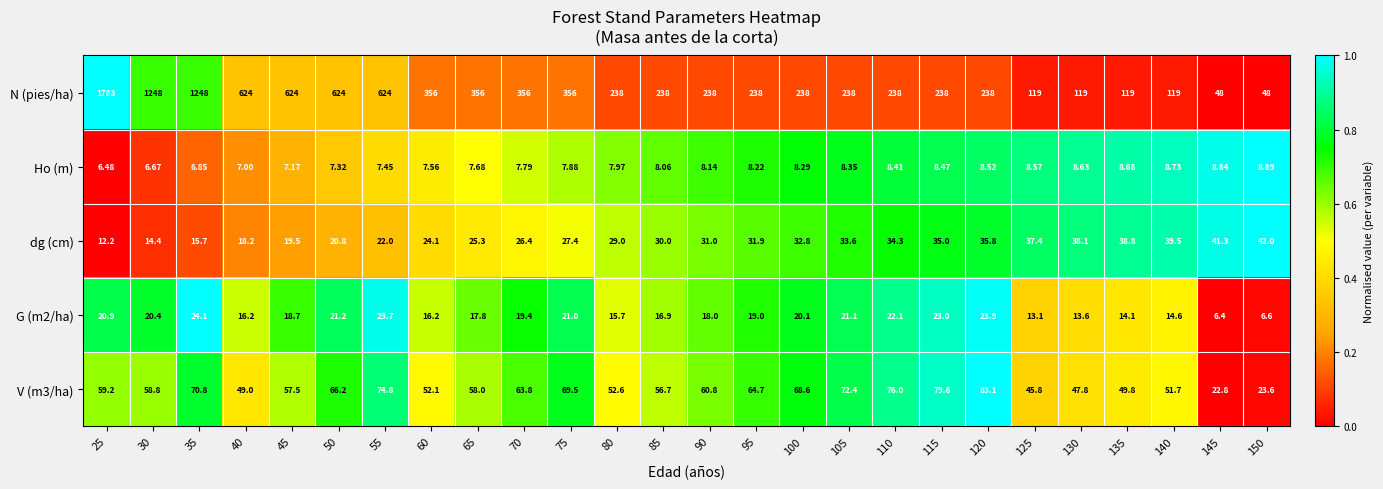

Which series has the largest range (max minus min)?

N (pies/ha)